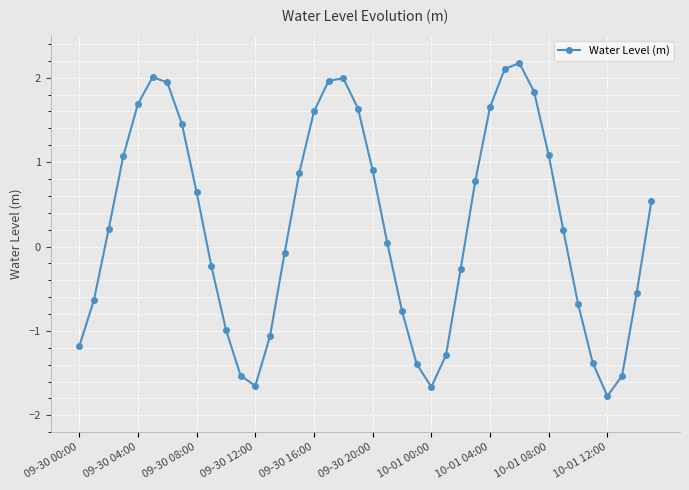

What is the value of the 19th point from the left?

2.0